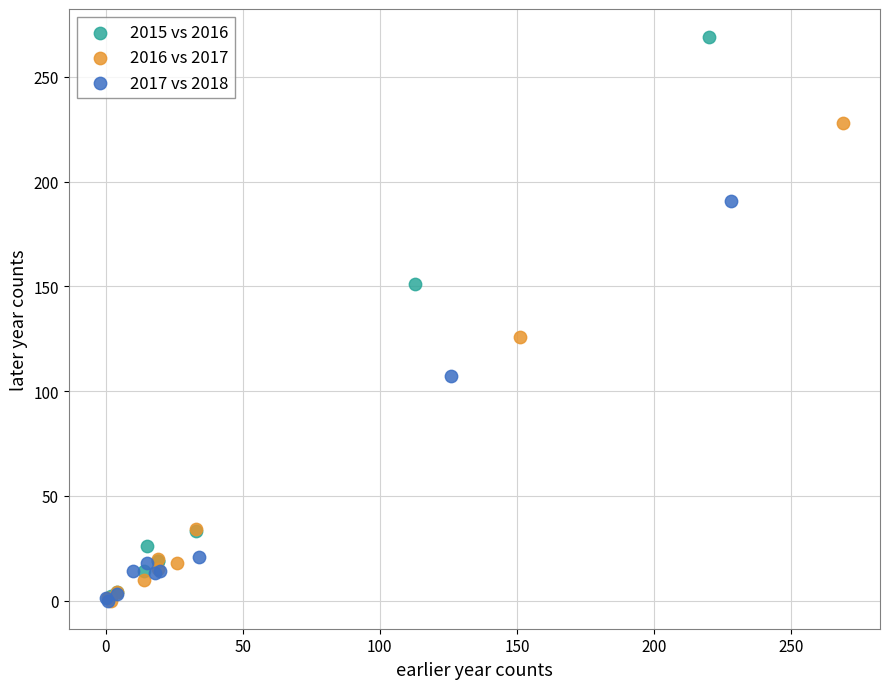

Which series contains the highest Y value?

2015 vs 2016